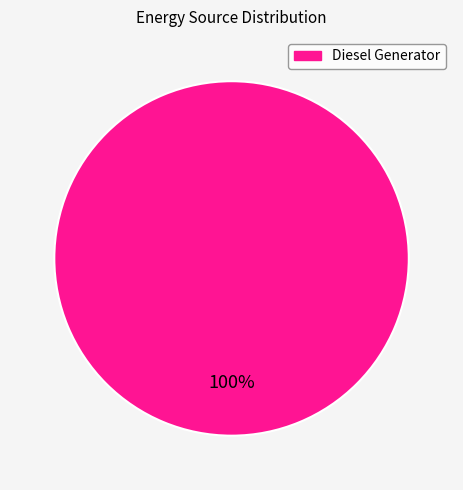

Is there a majority slice in this chart?

Yes